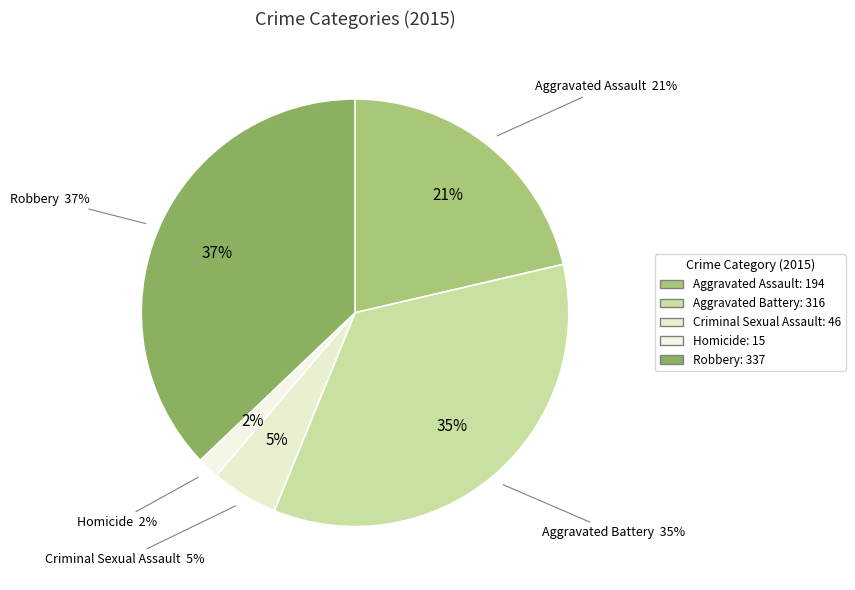

True or false: Aggravated Battery accounts for 49% of the total.

False